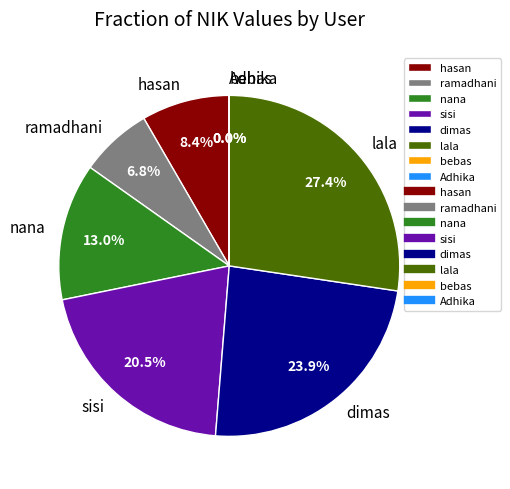

To the nearest percent, what is the difference between the dimas and nana slice percentages?

11%